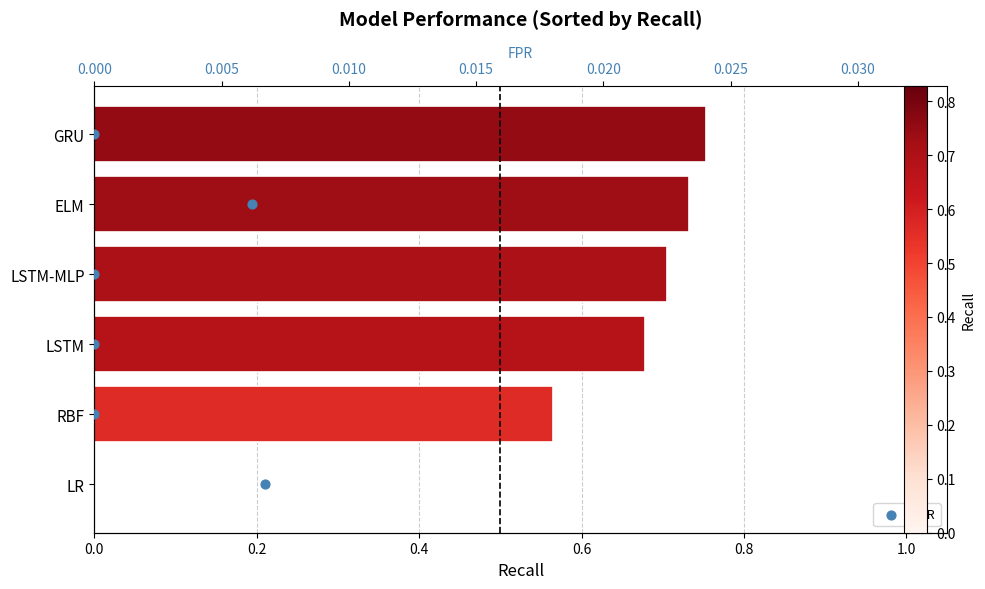

What is the total value across all series at 0.2?

1.6